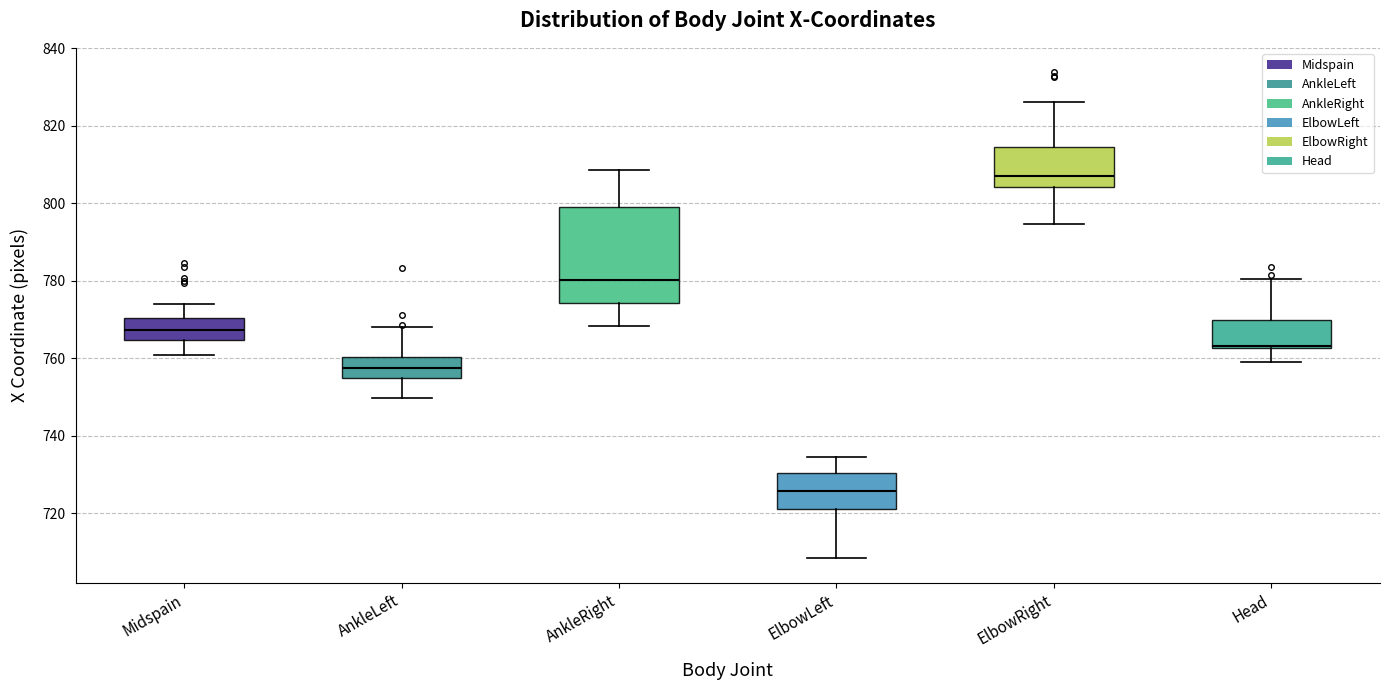

Where is the upper edge of the box for AnkleLeft on the y-axis? The values are not printed on the chart, so give them approximately, as read against the axis.

760